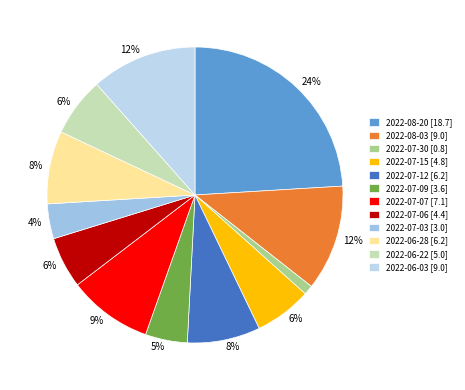

How many slices are in this pie chart?

12